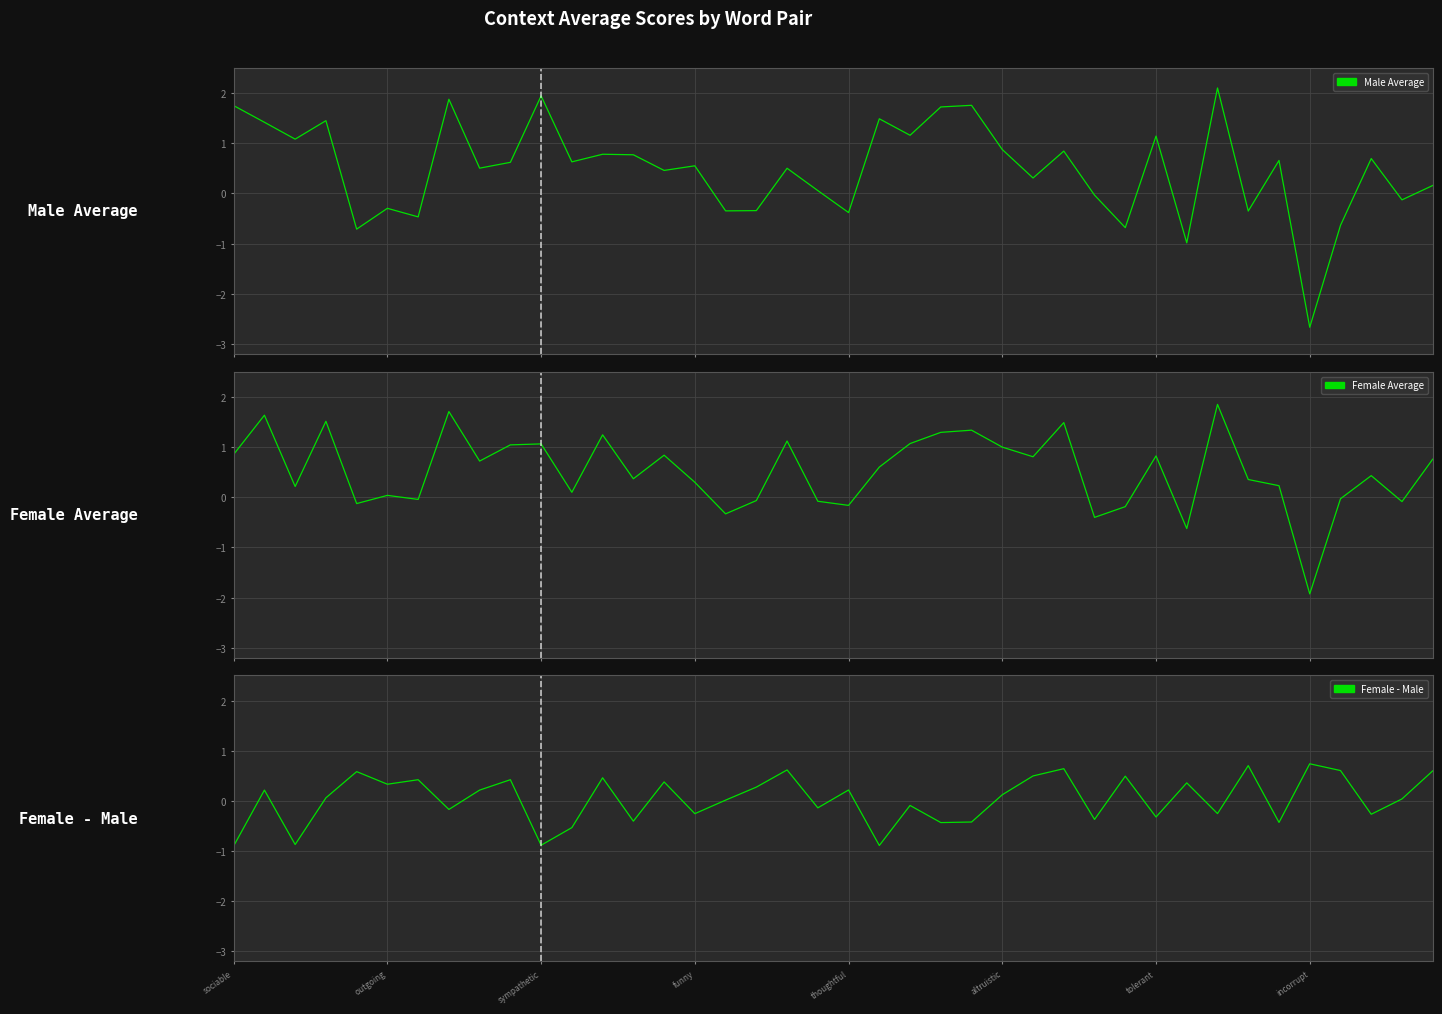

The value of Female - Male at 37 is -0.1. True or false?

False